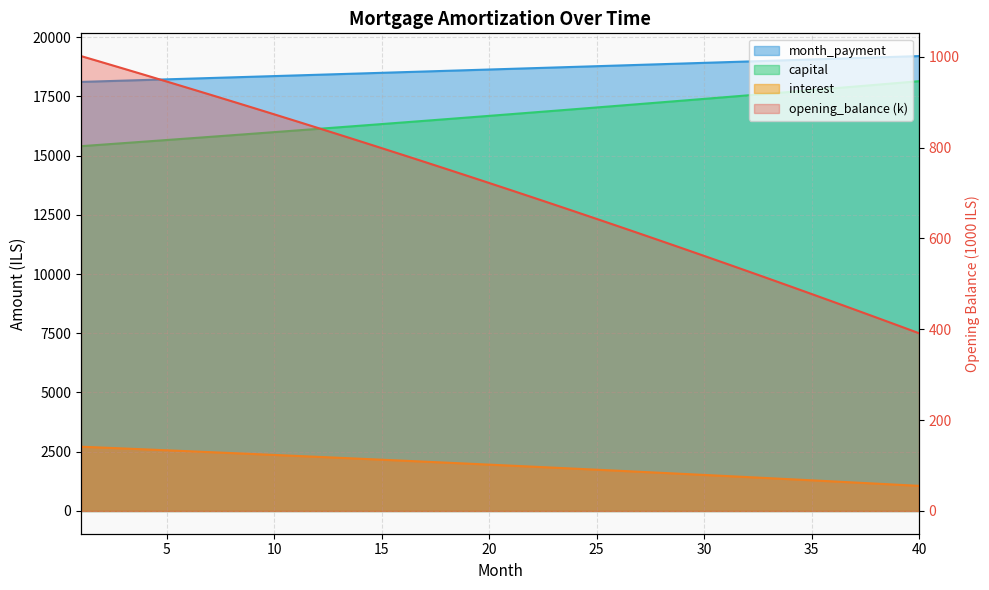

At which category does the chart reach its minimum across all series?

40